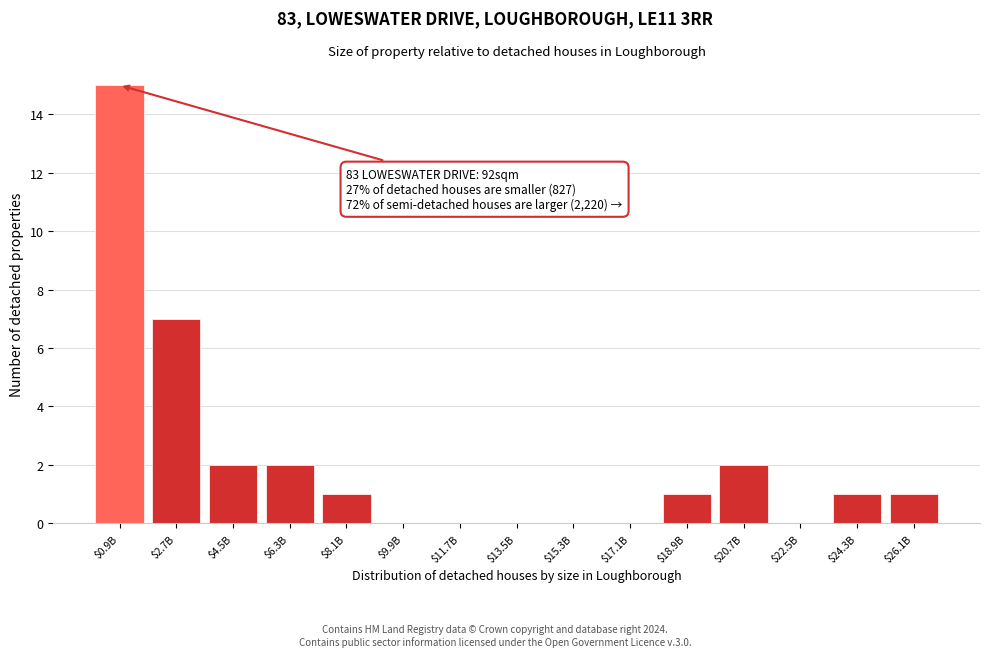

Which category has the highest value across all series?

$0.9B